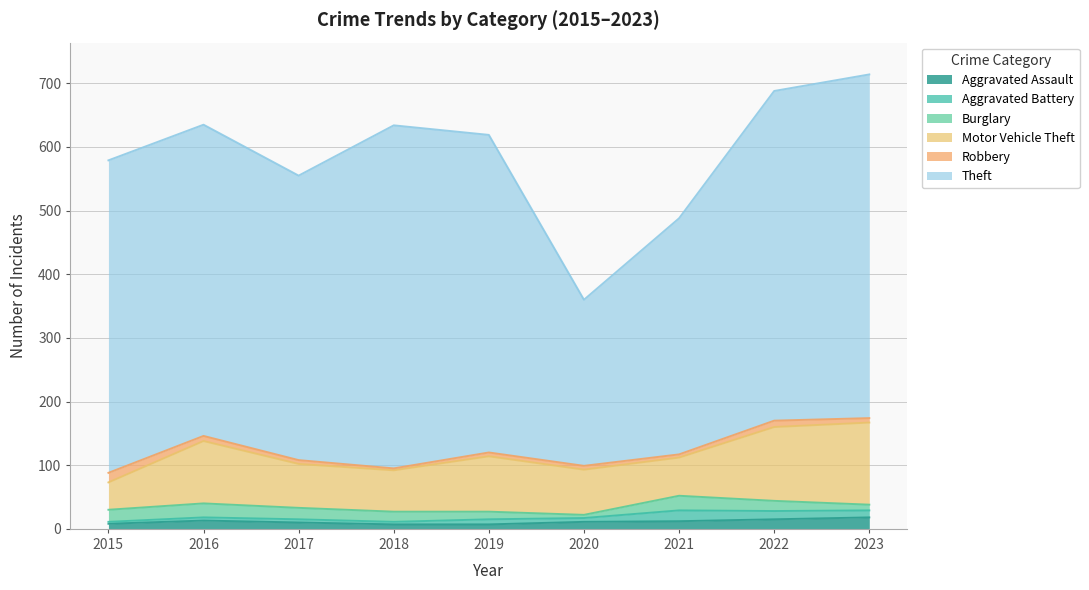

Which series has the widest spread of values?

Theft